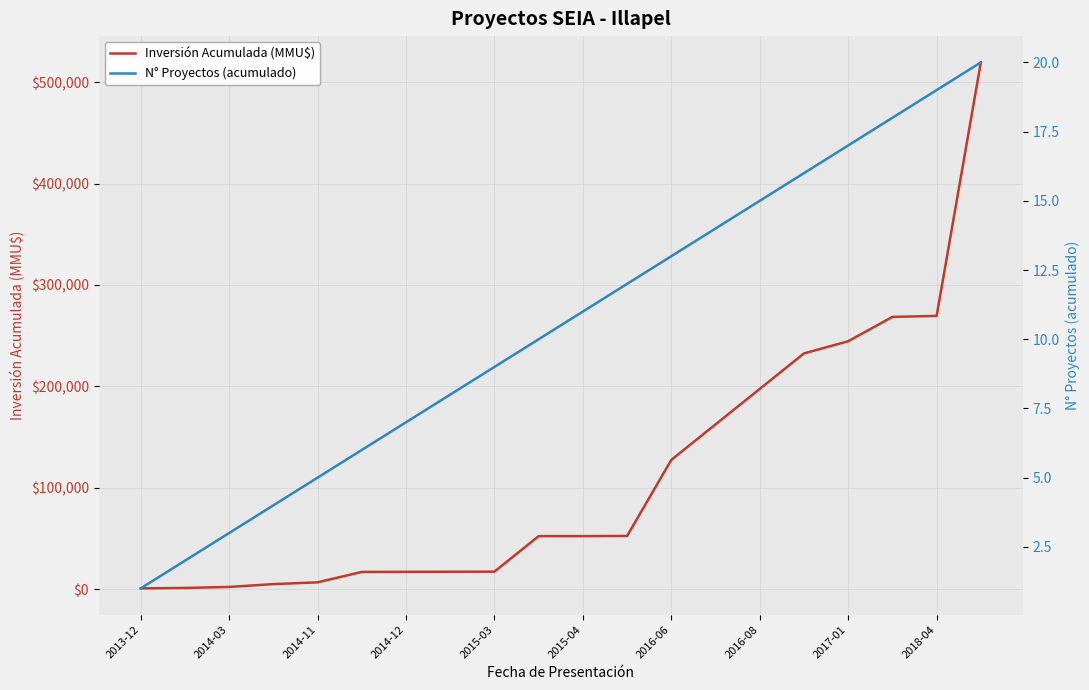

What is the maximum value shown in the chart?

519510